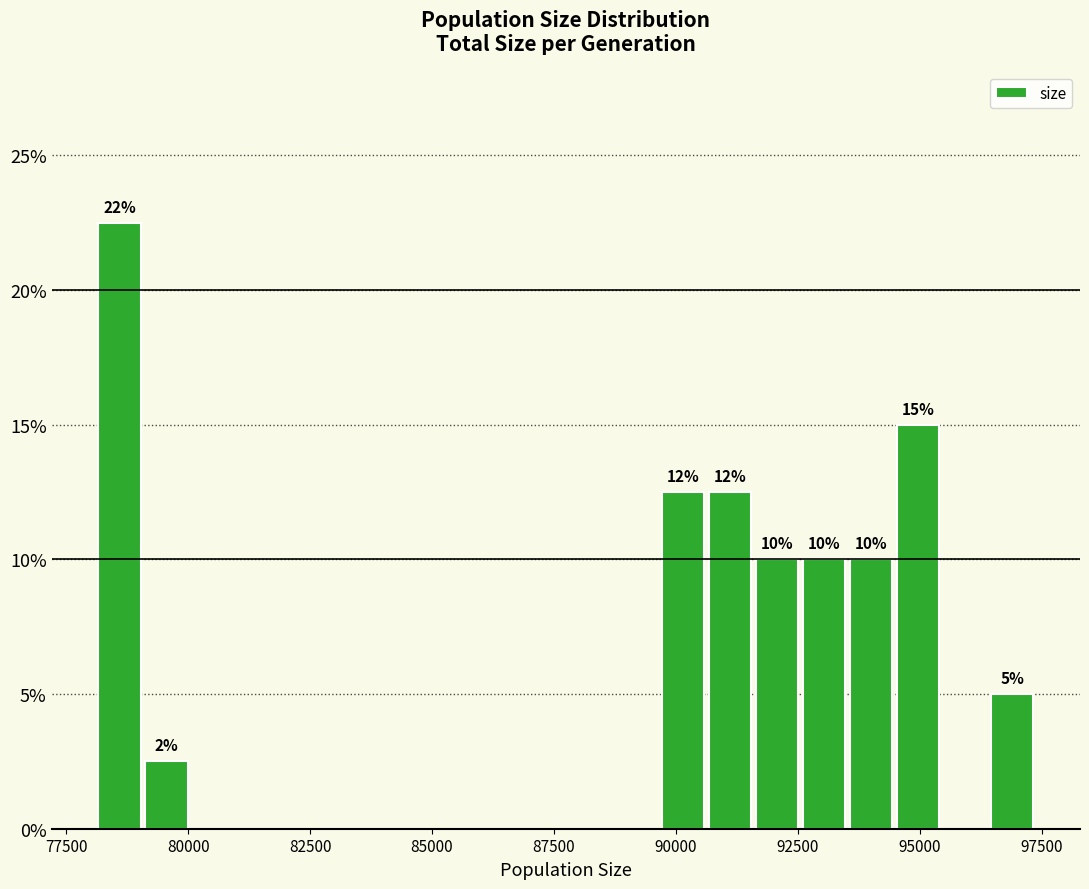

Read against the x-axis, roughly where is the centre of the tallest bar?

78500